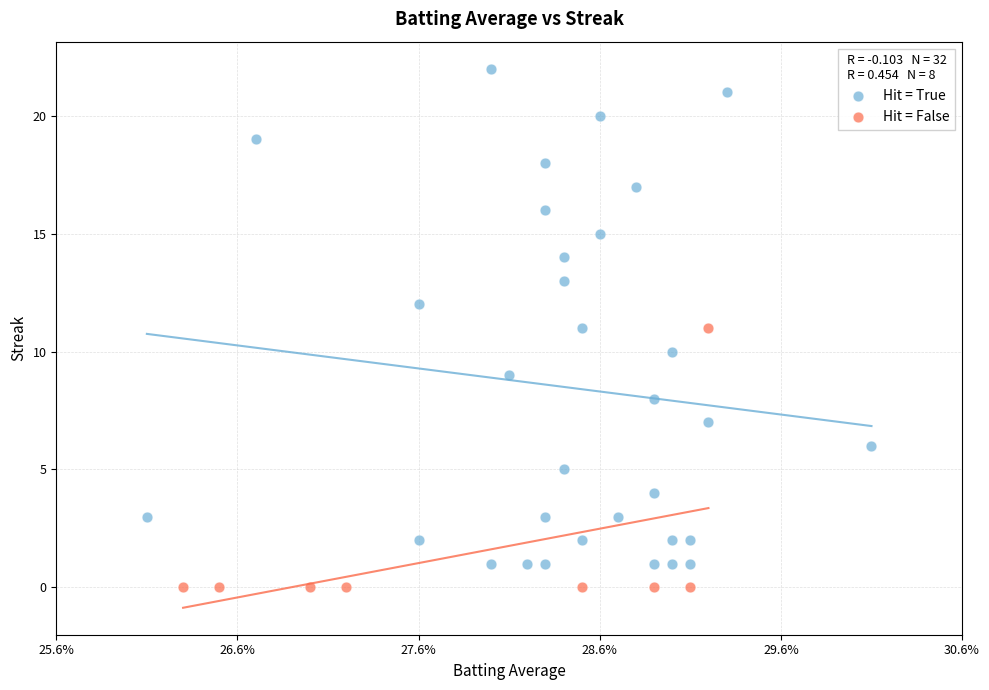

Which series reaches the maximum Y coordinate?

Hit = True